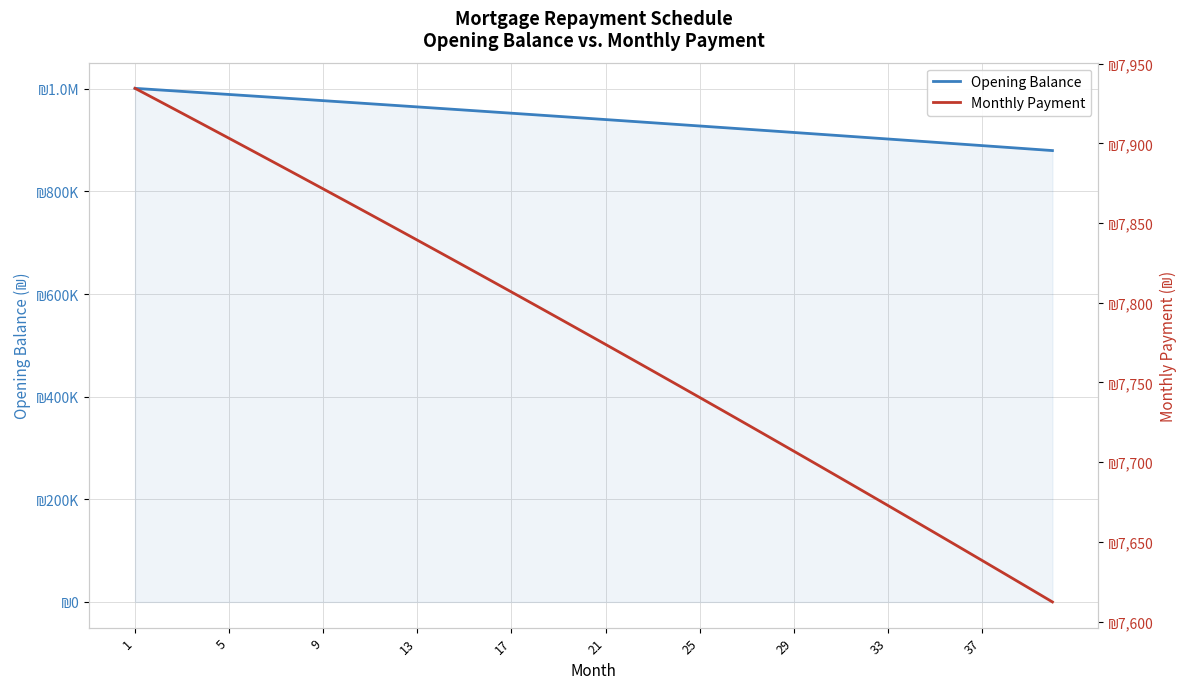

What is the value of the Monthly Payment point at the 17th from the left?

7806.8